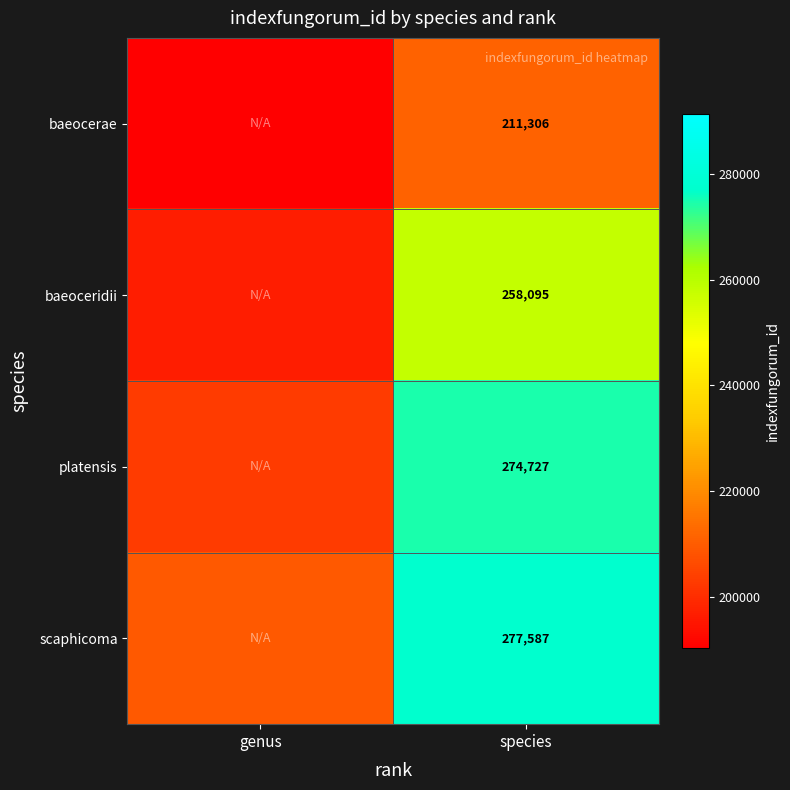

The baeocerae series shows 211306.0 at species. True or false?

True